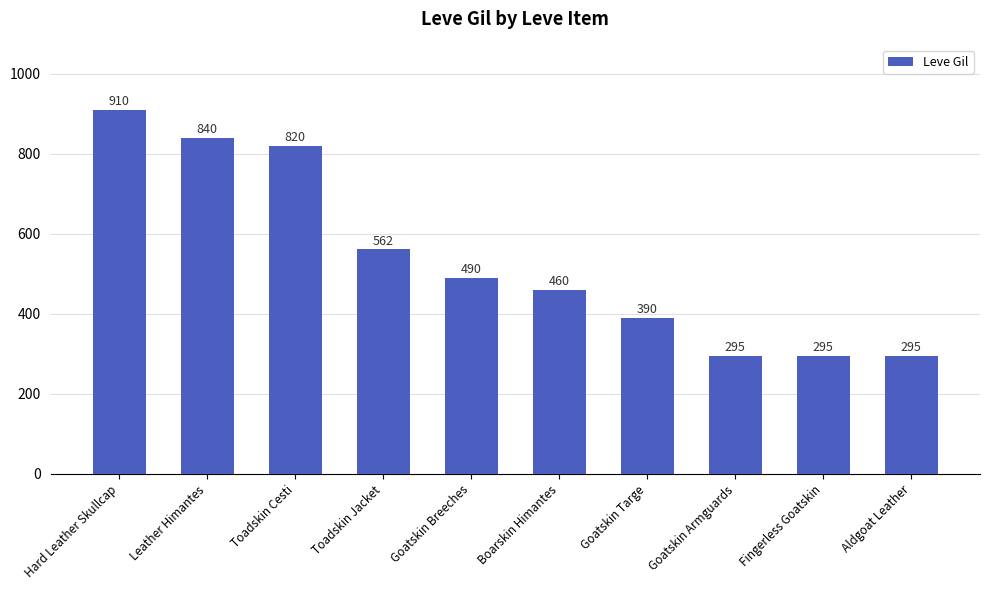

Reading left to right, what are all the values shown in this chart?

Hard Leather Skullcap=910	Leather Himantes=840	Toadskin Cesti=820	Toadskin Jacket=562	Goatskin Breeches=490	Boarskin Himantes=460	Goatskin Targe=390	Goatskin Armguards=295	Fingerless Goatskin=295	Aldgoat Leather=295